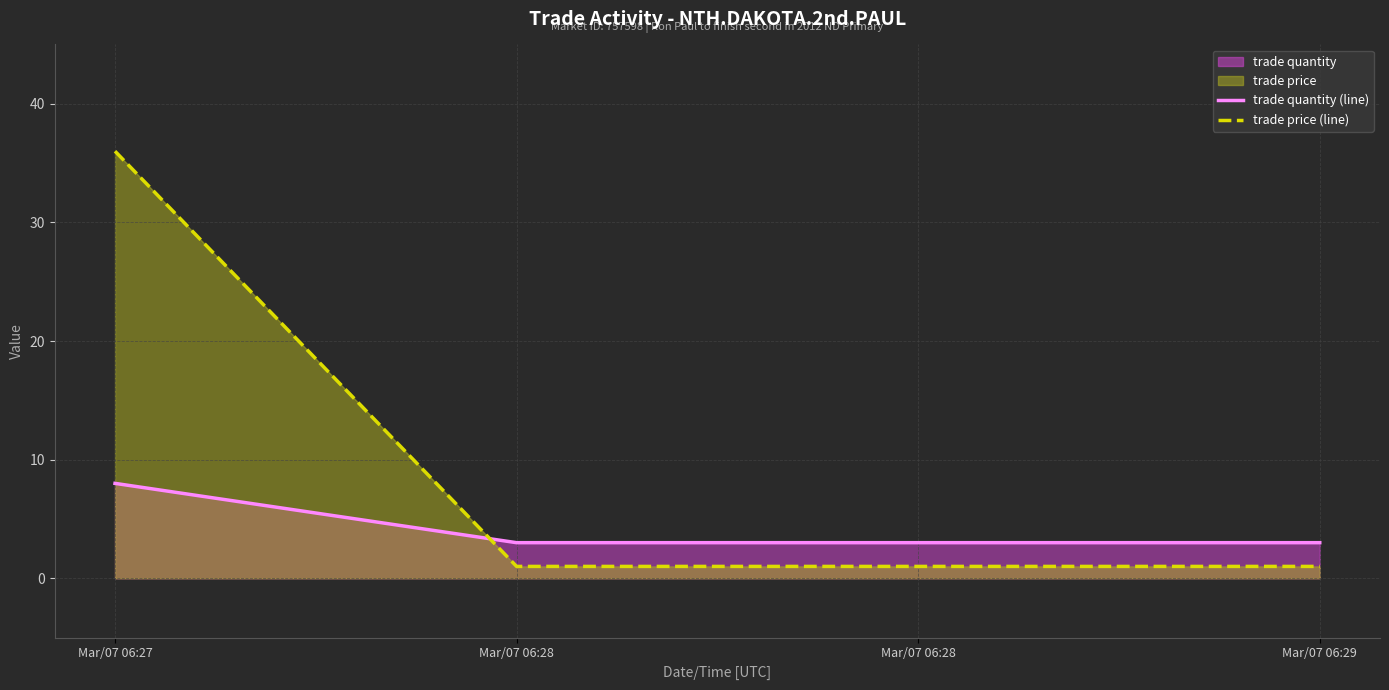

Count the number of data series in this chart.

2